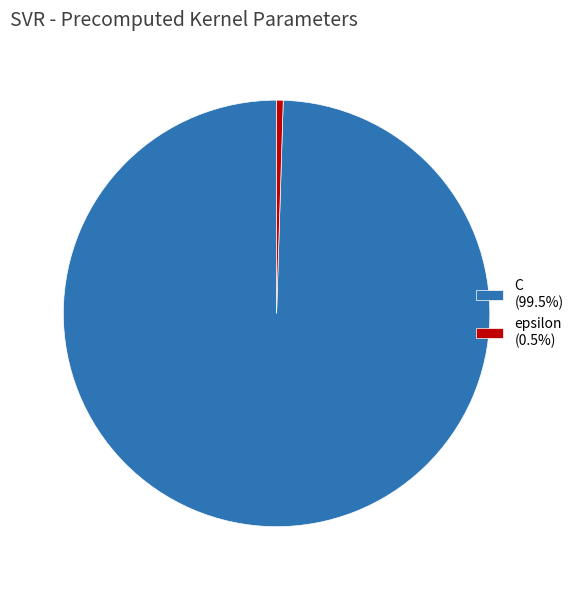

Is there any slice that represents more than half of the pie?

Yes